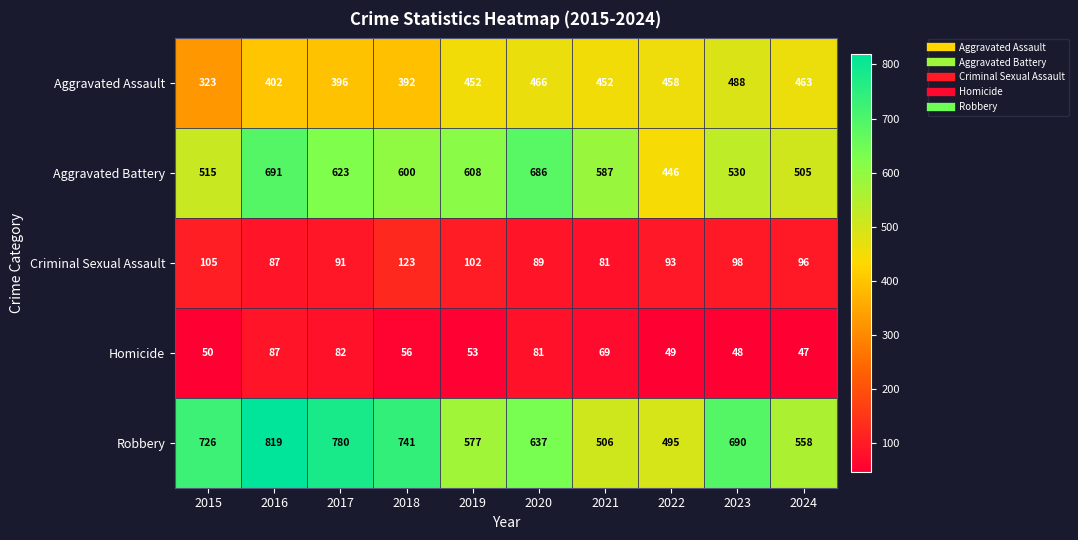

What is the smallest value displayed?

47